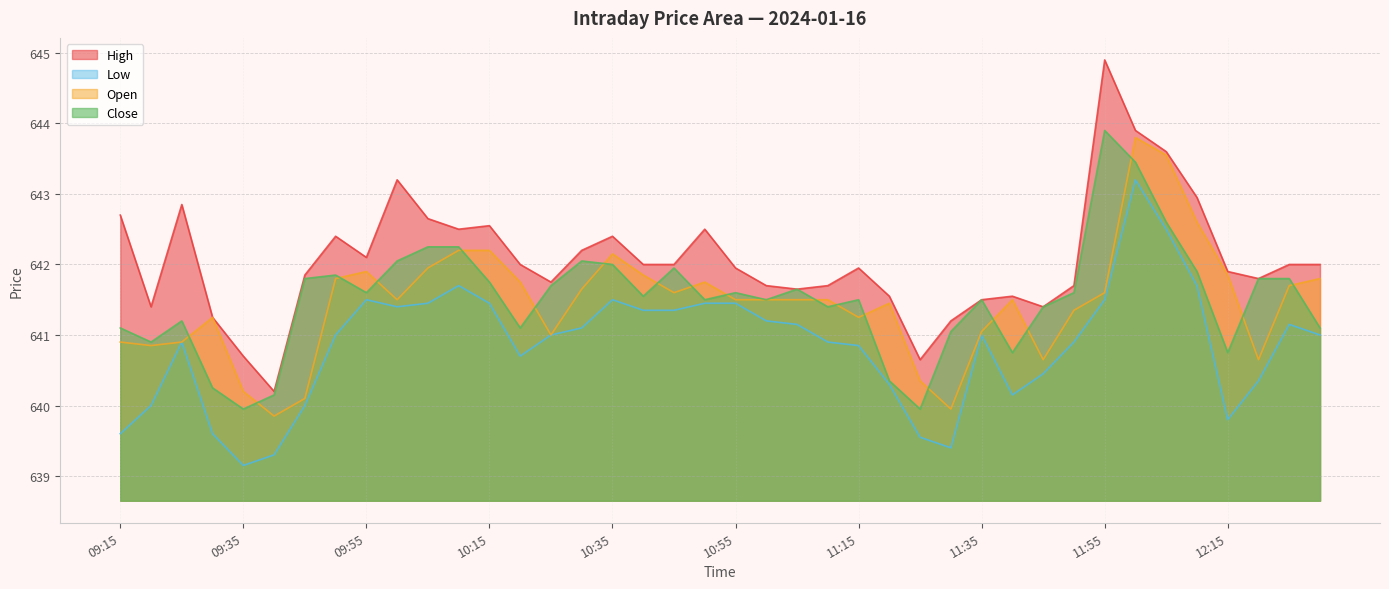

What is the total value across all series at 09:55?

2567.1